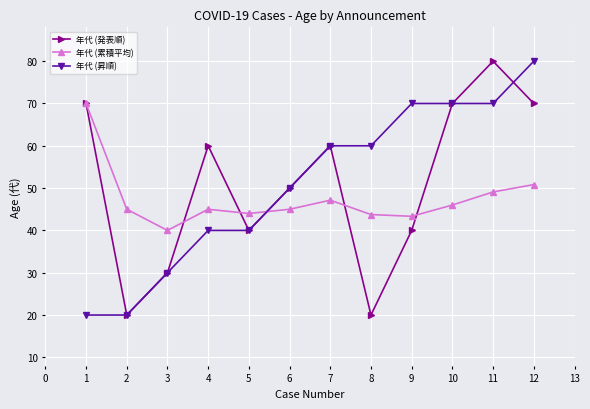

What is the total value across all series at 7?

167.1